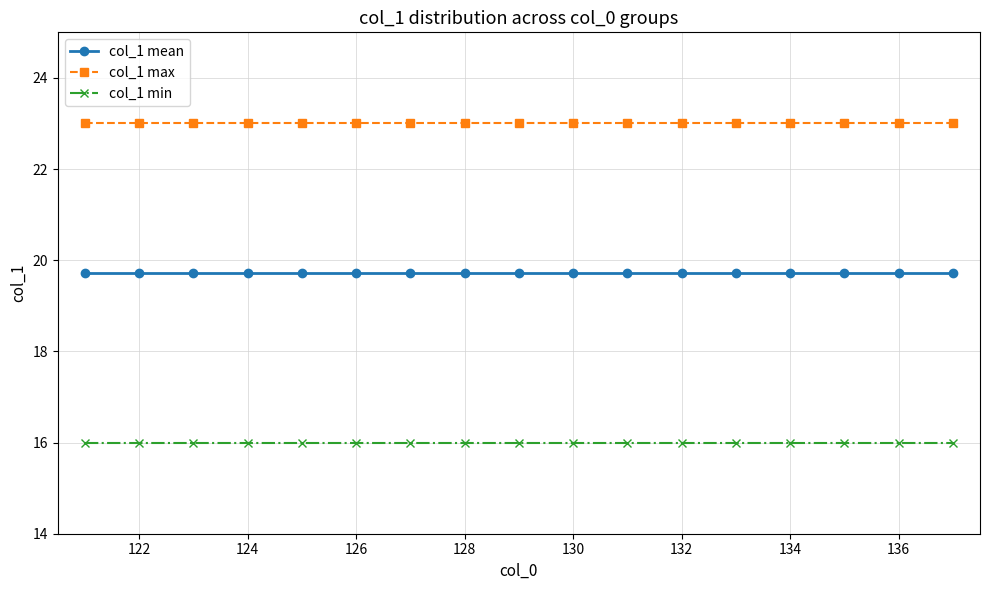

Rank the series by their maximum value, from highest to lowest.

col_1 max, col_1 mean, col_1 min